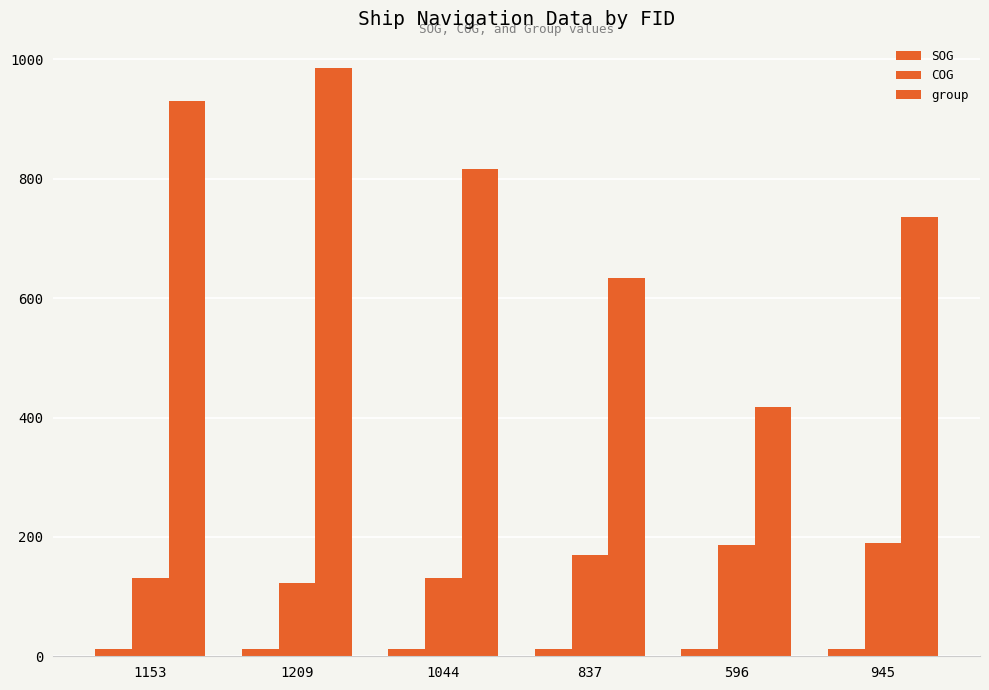

Which series has the largest total across all categories?

group